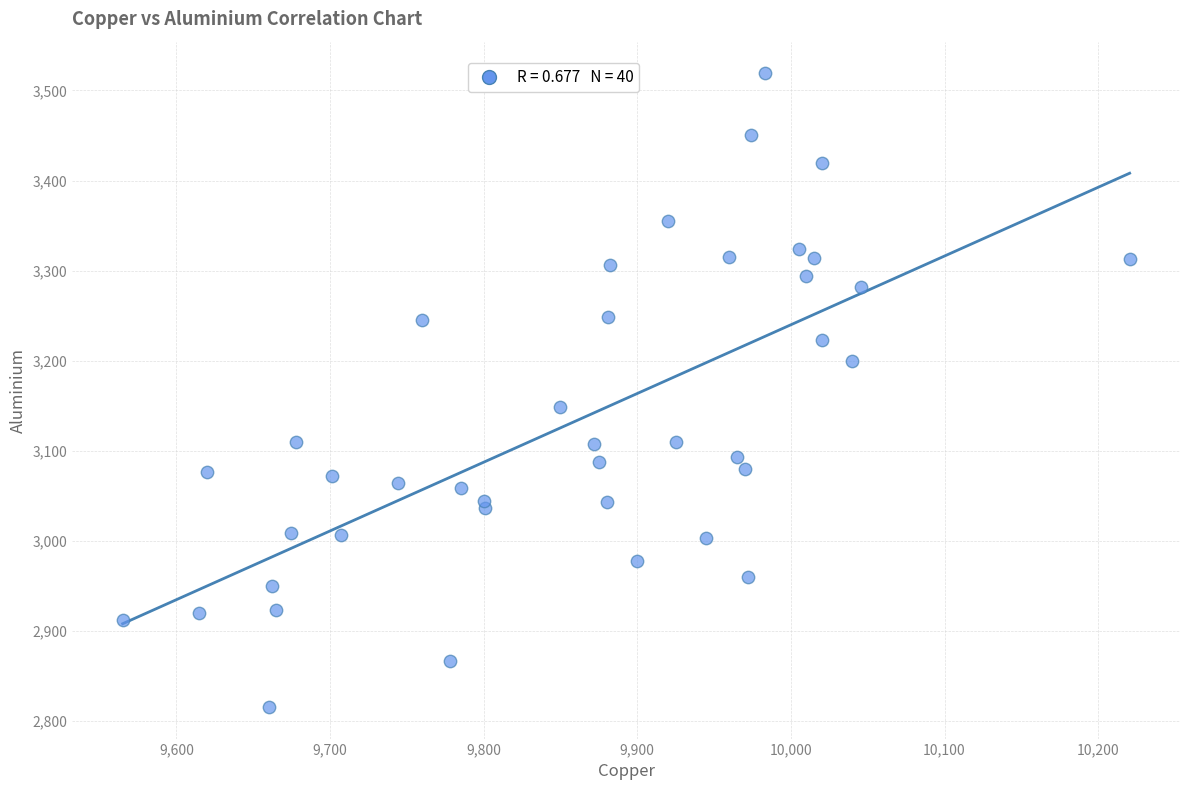

What is the range of X values (max minus min)?

655.5